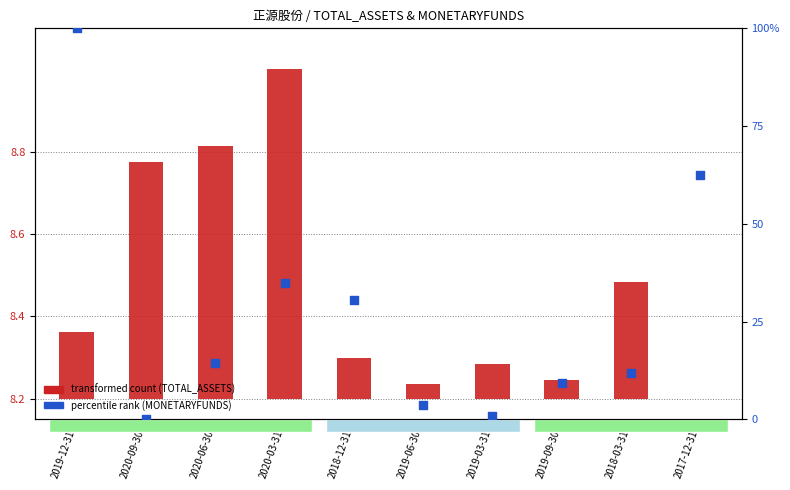

At how many categories does at least one series exceed 23?

4